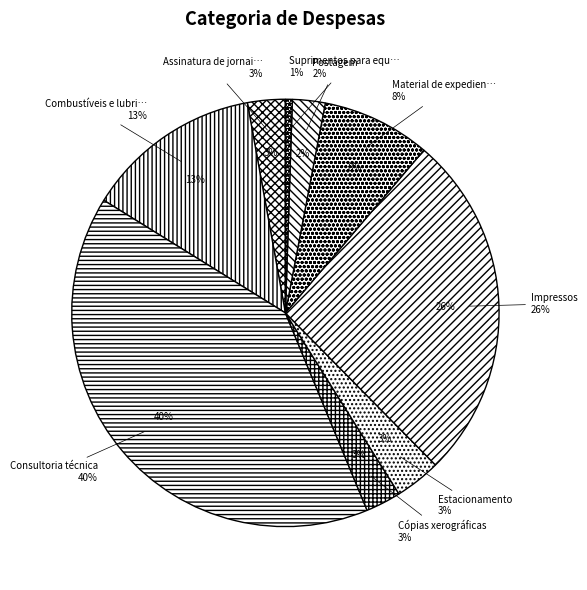

Which slice is the smallest?

Suprimentos para equipamentos